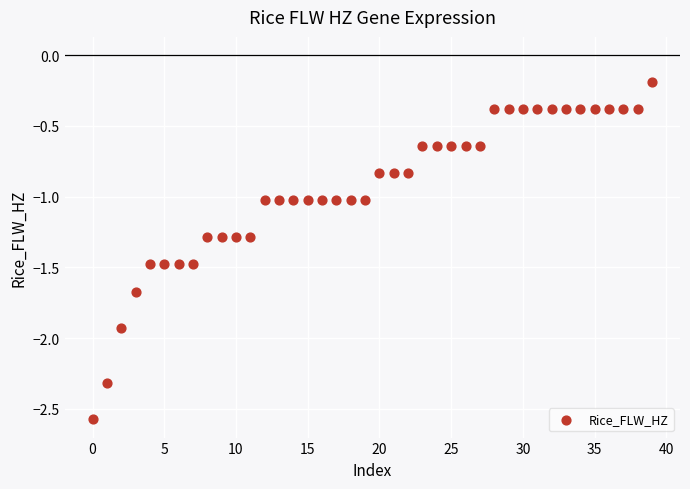

What is the range of Y values (max minus min)?

2.4